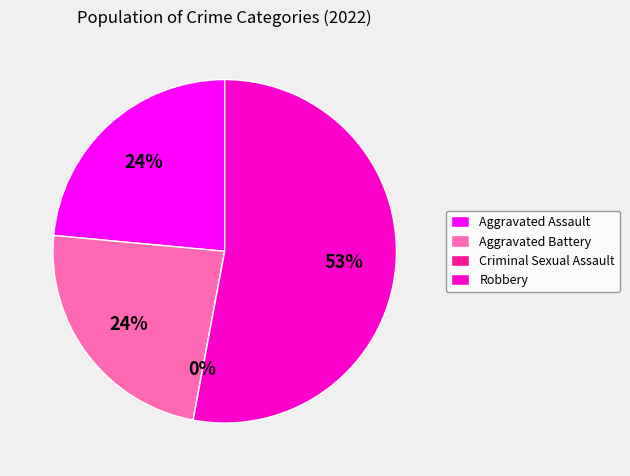

True or false: Criminal Sexual Assault accounts for 7% of the total.

False